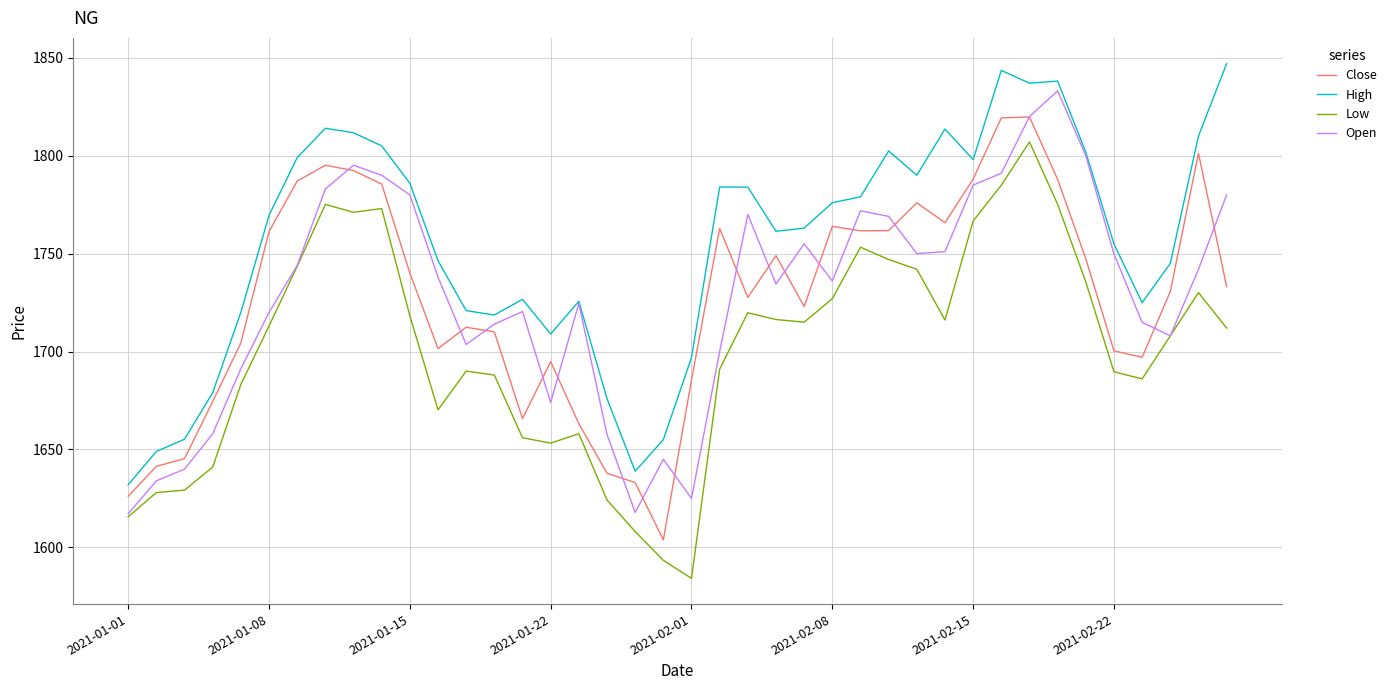

List the series in order of their peak value, highest first.

High, Open, Close, Low